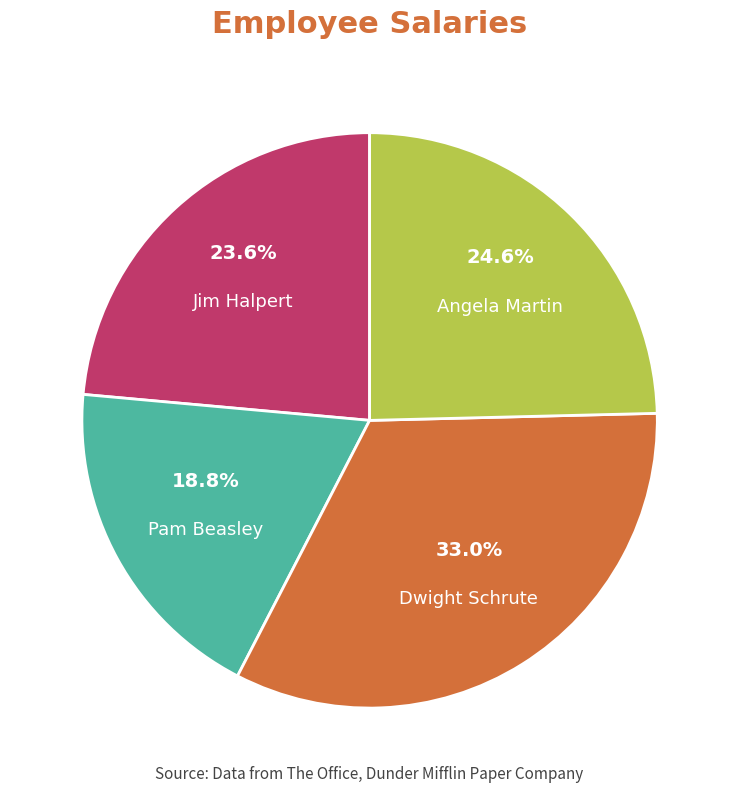

To the nearest percent, what percentage of the pie is Dwight Schrute?

33%